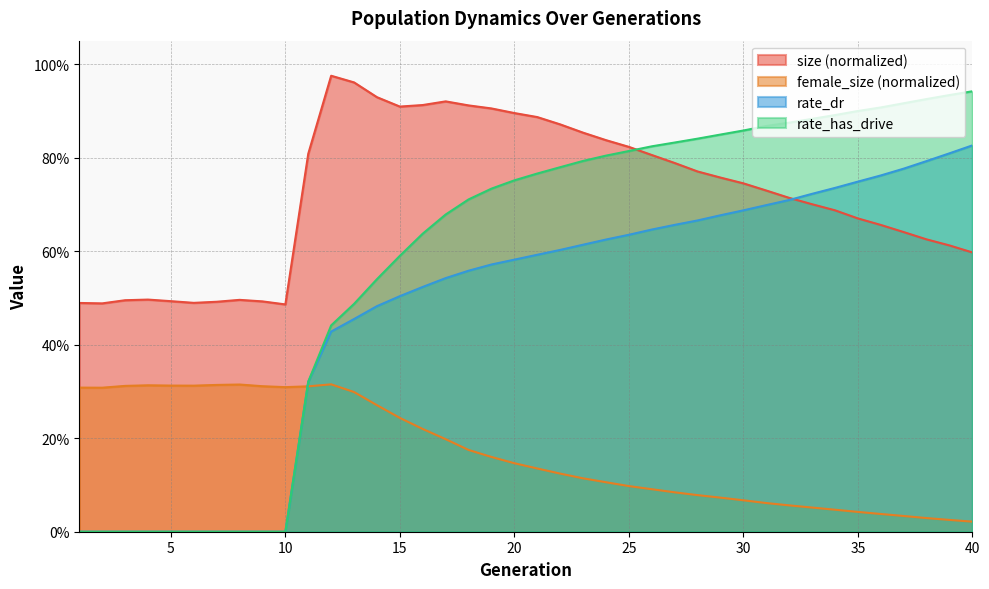

Does the chart have visible grid lines?

Yes